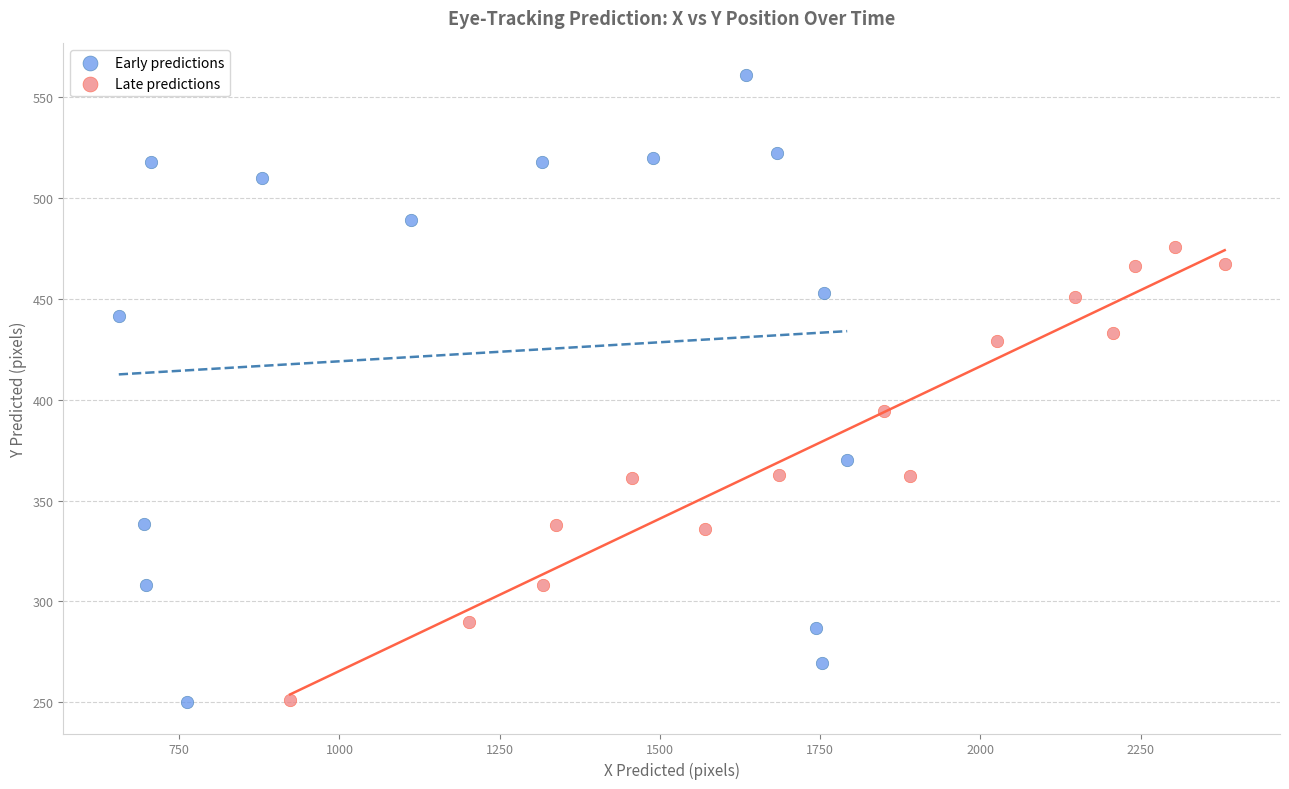

Which series reaches the maximum Y coordinate?

Early predictions